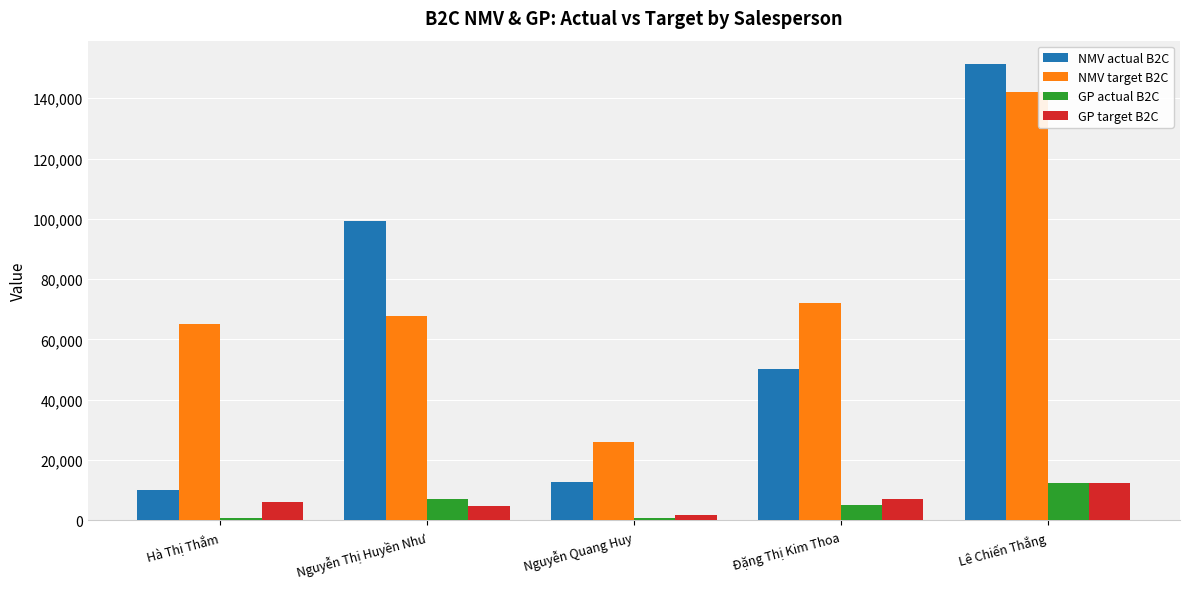

How many bars are there in each group?

4